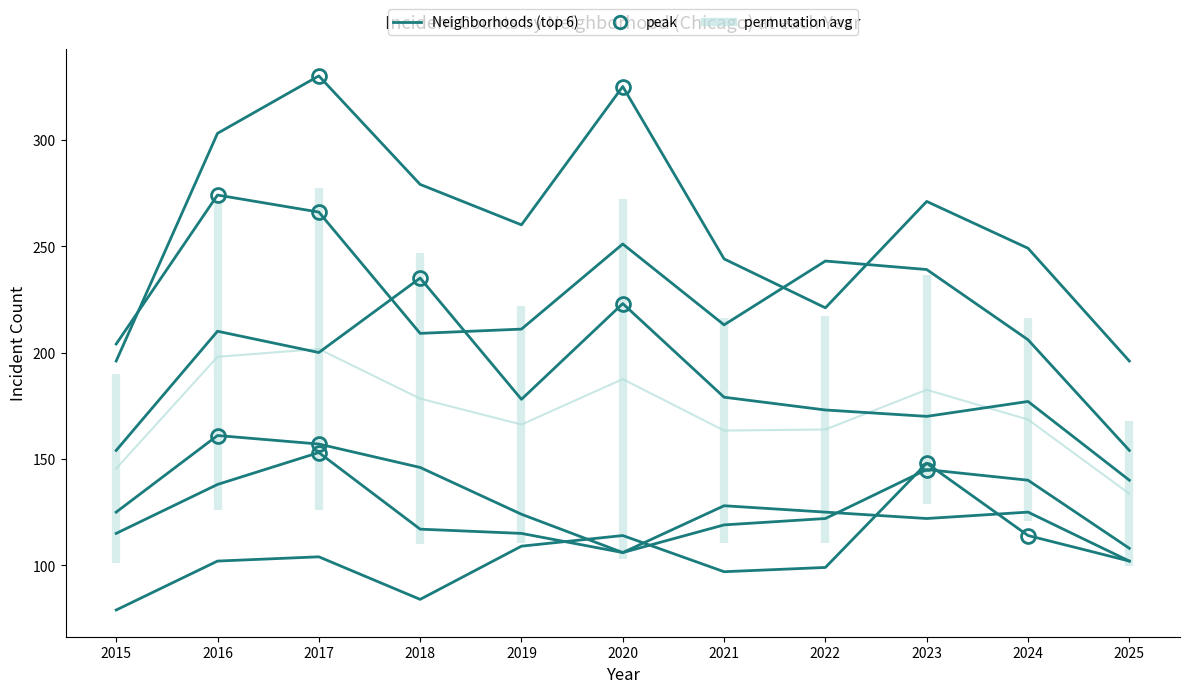

Which has a higher value, 2019 or 2022?

2022